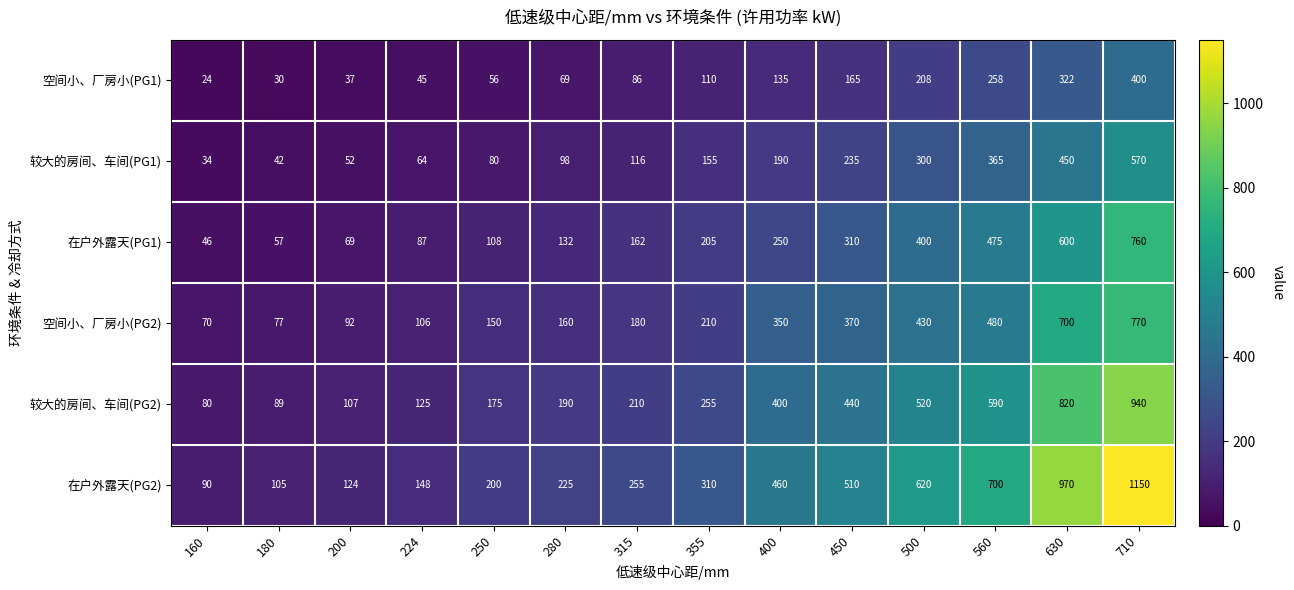

At which category is the sum across all series the highest?

710